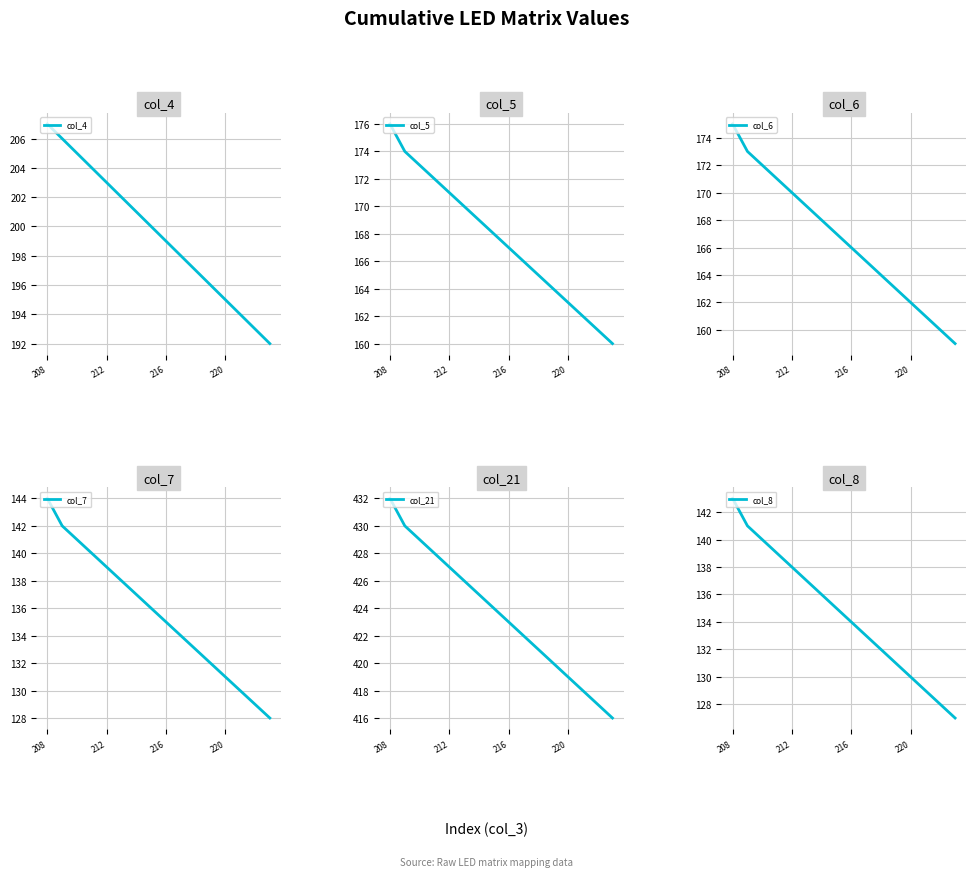

Is this an area chart (filled region under the line)?

No